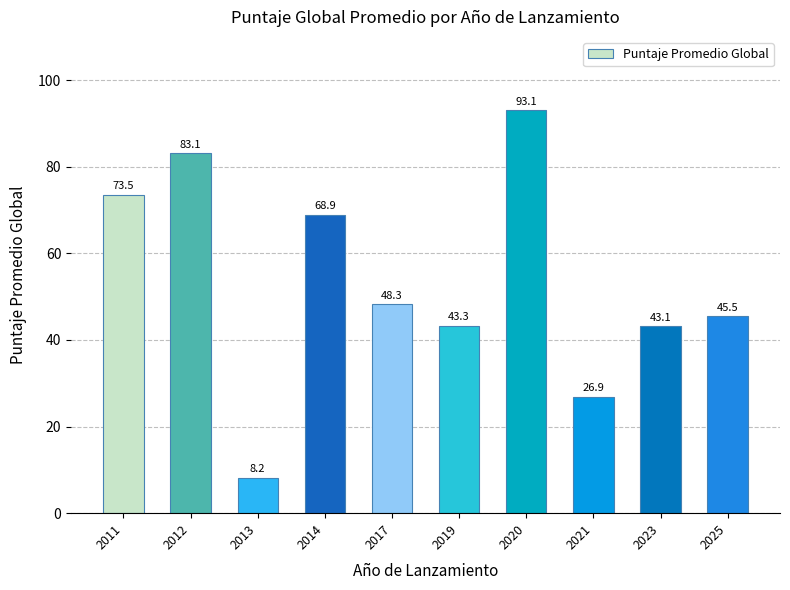

What is the sum of the values at 2012 and 2020?

176.2